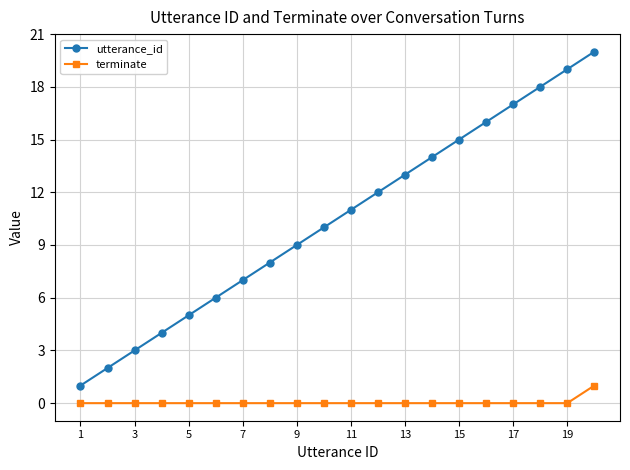

What is the difference between the maximum and minimum values in the utterance_id series?

19